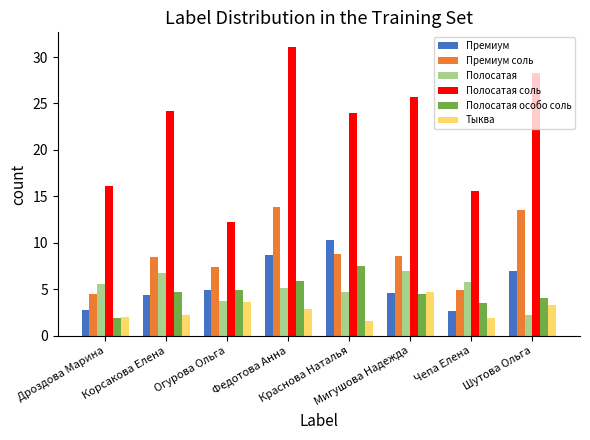

Which series has the largest range (max minus min)?

Полосатая соль